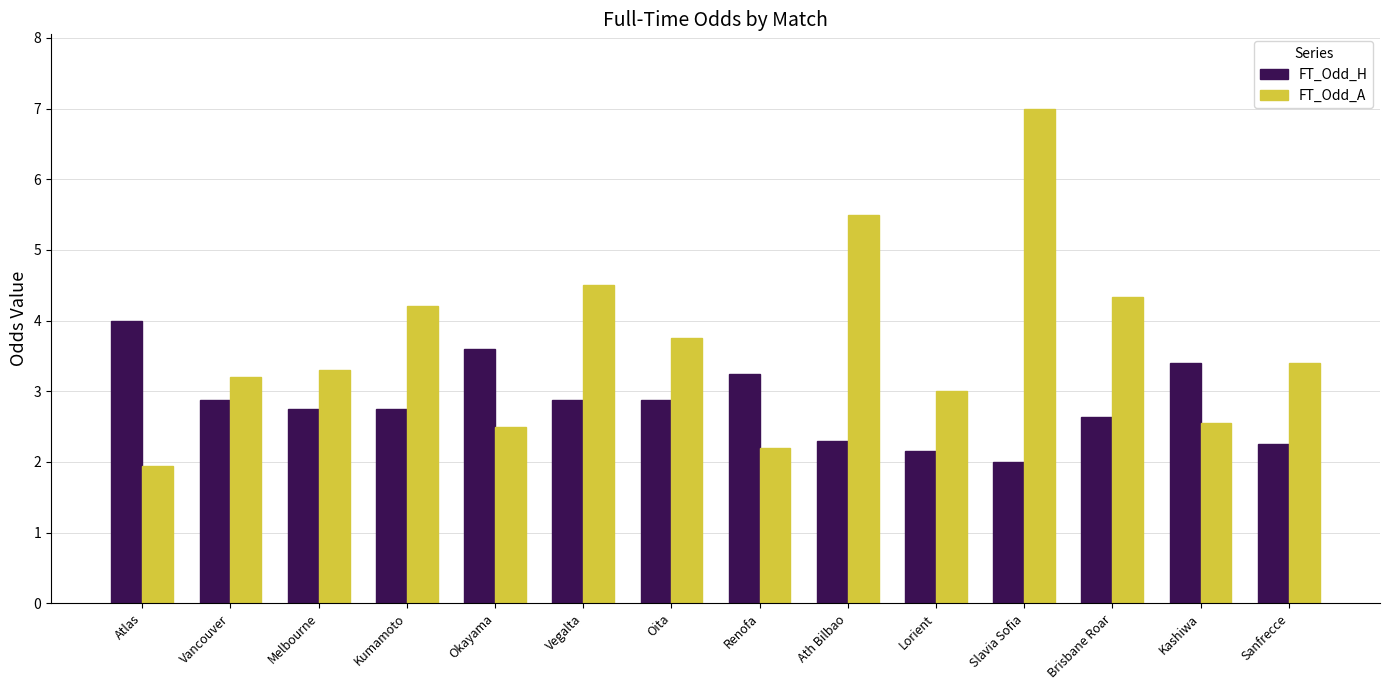

What is the sum of all FT_Odd_H values?

39.7